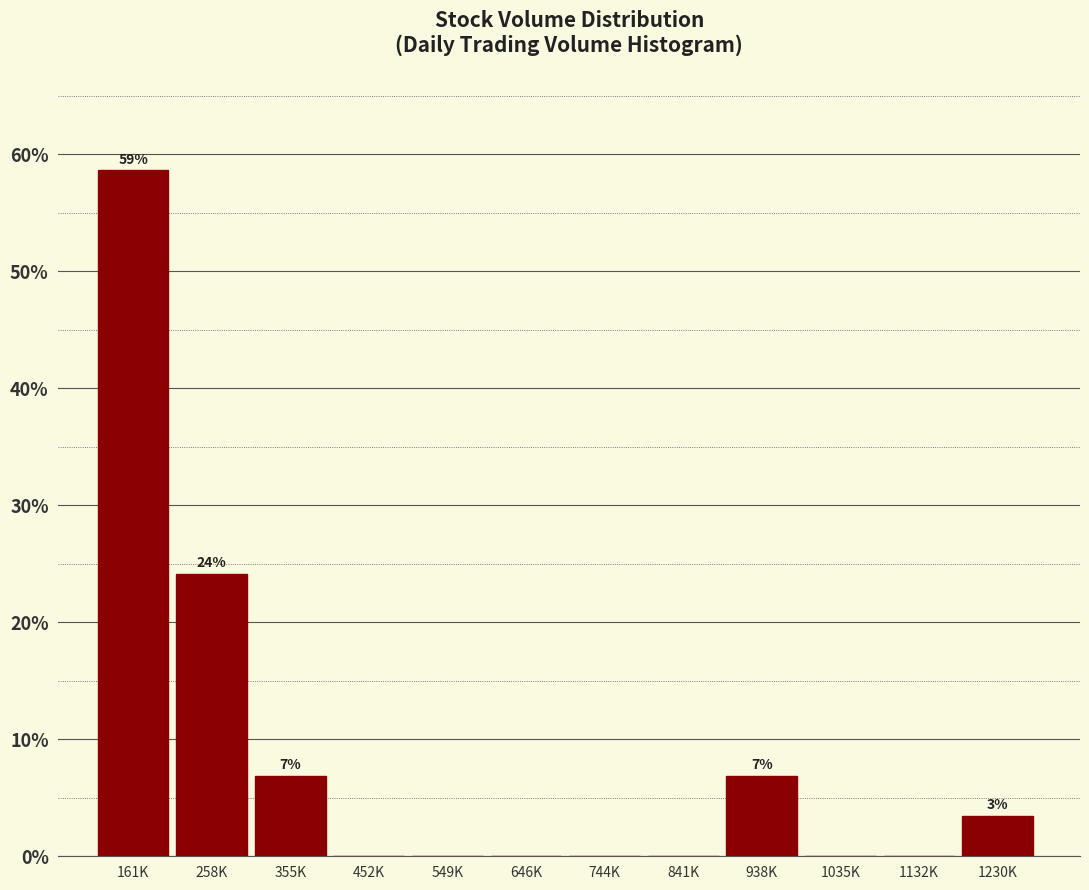

Reading left to right, extract all data points from this chart.

161K=58.6	258K=24.1	355K=6.9	452K=0.0	549K=0.0	646K=0.0	744K=0.0	841K=0.0	938K=6.9	1035K=0.0	1132K=0.0	1230K=3.4